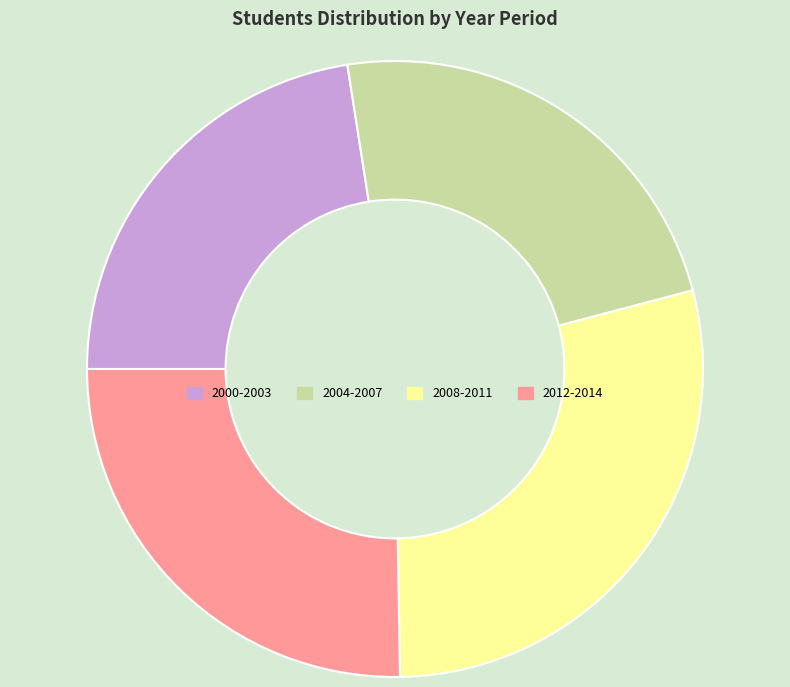

The 2008-2011 slice represents 29% of the pie. True or false?

True